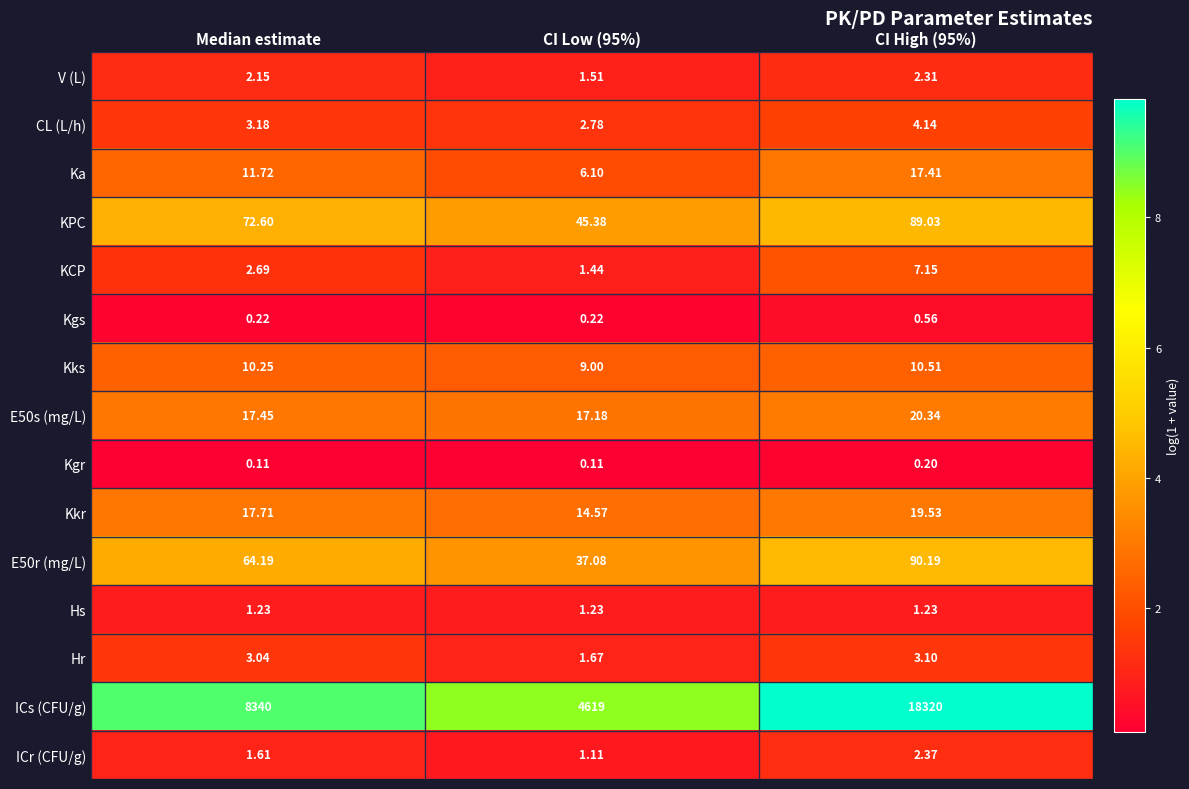

Where is Ka nearest to the value 11?

Median estimate